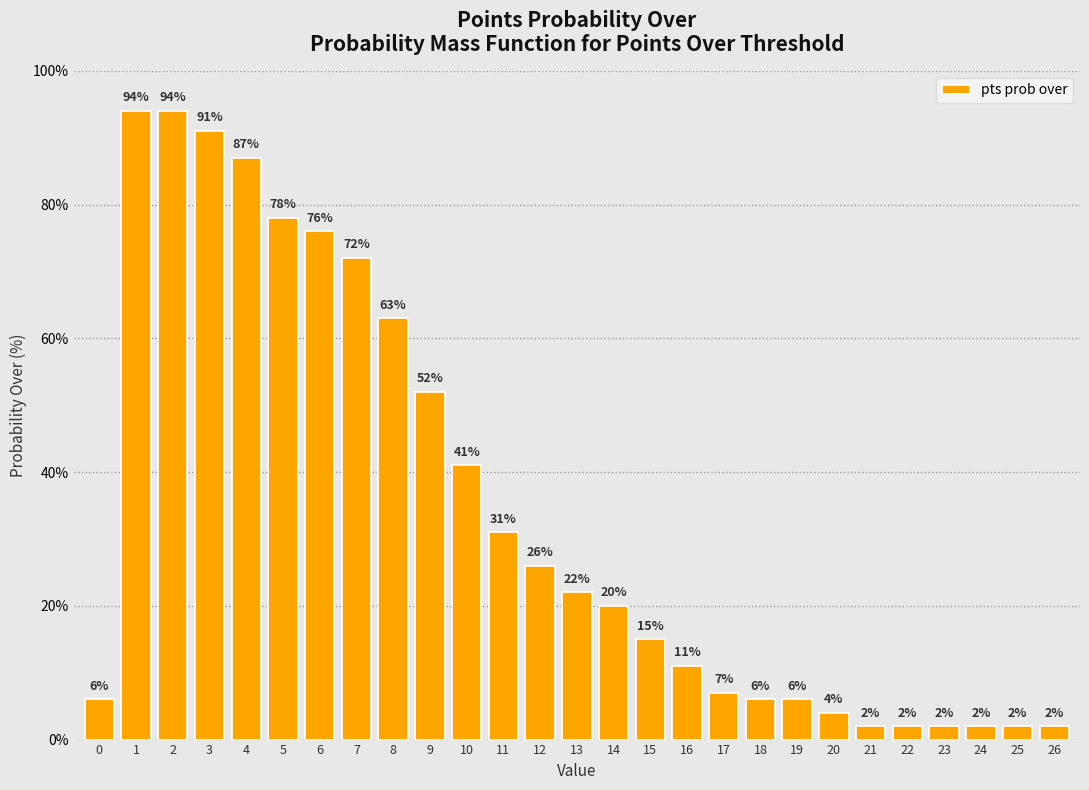

Reading right to left, extract all data points from this chart.

2	2	2	2	2	2	4	6	6	7	11	15	20	22	26	31	41	52	63	72	76	78	87	91	94	94	6